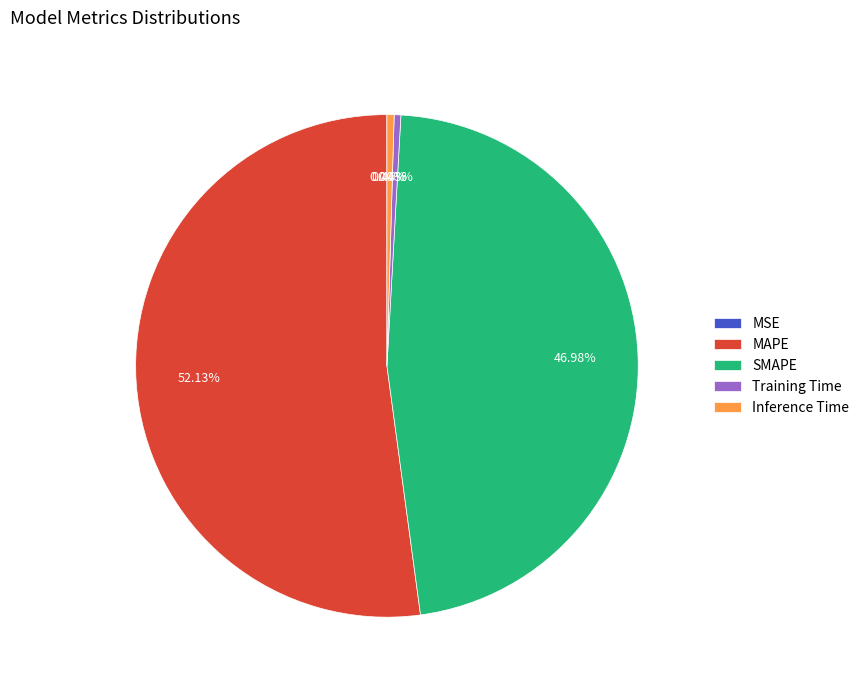

Is there any slice that represents more than half of the pie?

Yes